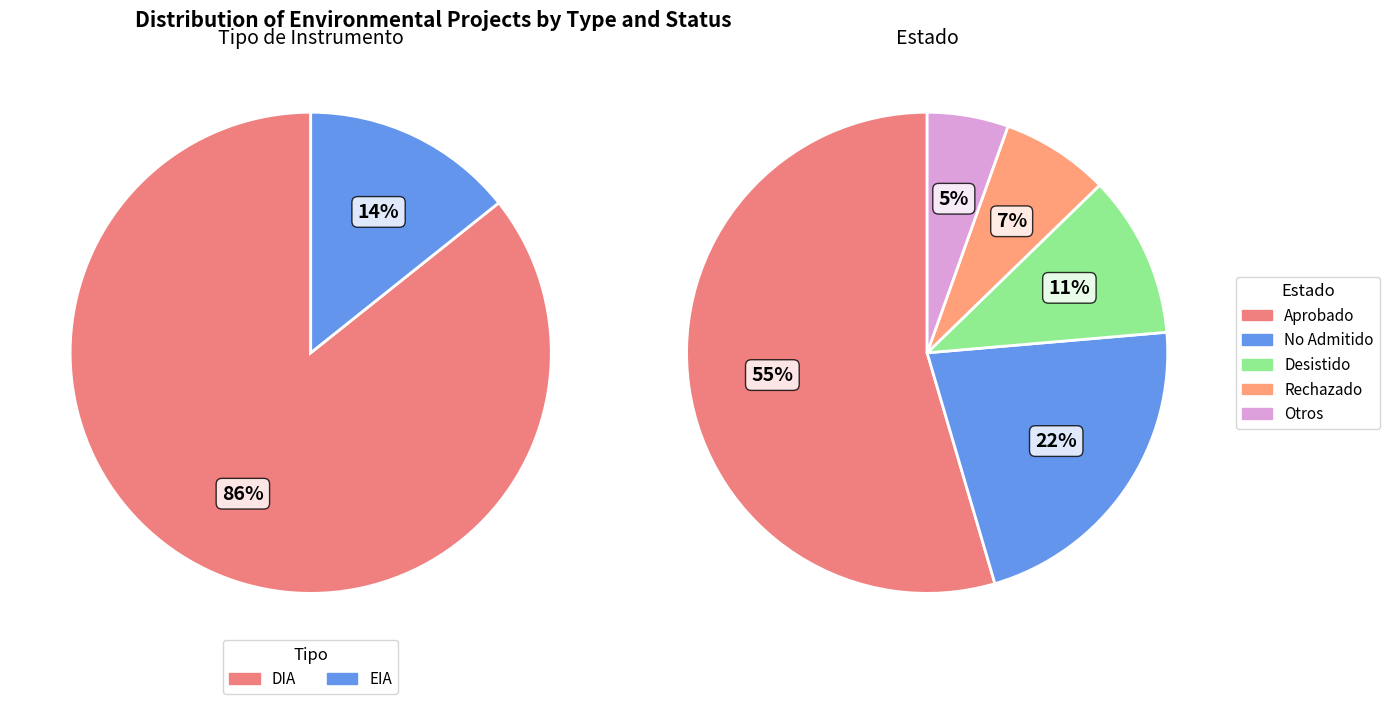

How much of the chart is everything except EIA?

85.7%